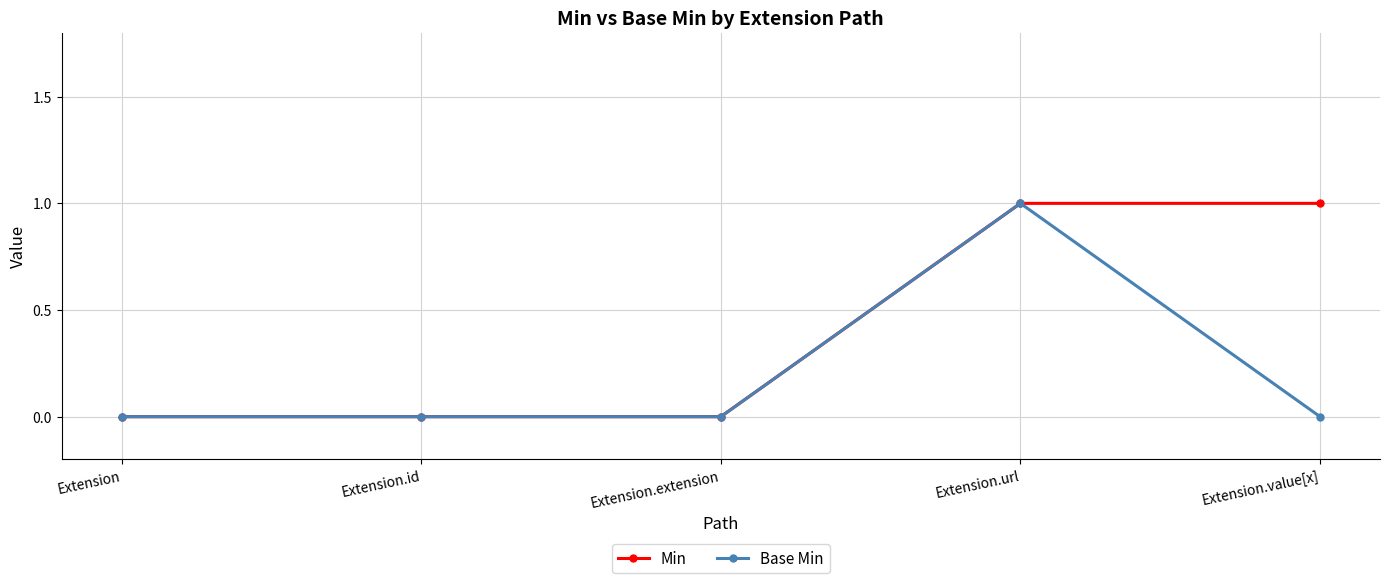

The Base Min series shows 0 at Extension. True or false?

True